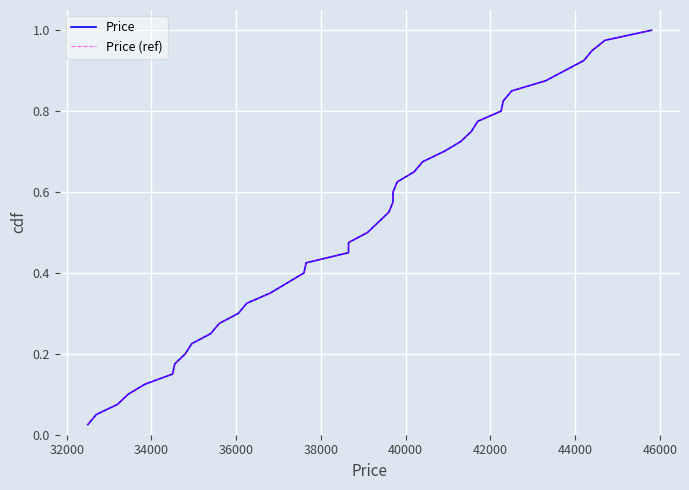

Which series has the largest range (max minus min)?

Price